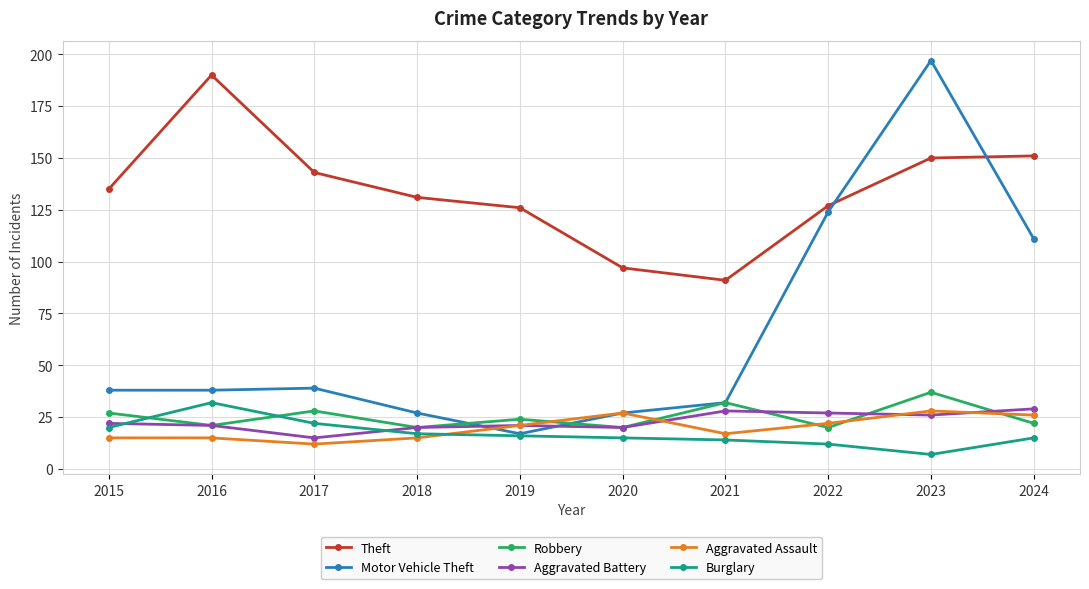

True or false: Theft has more than 2 points higher than both neighbors.

False